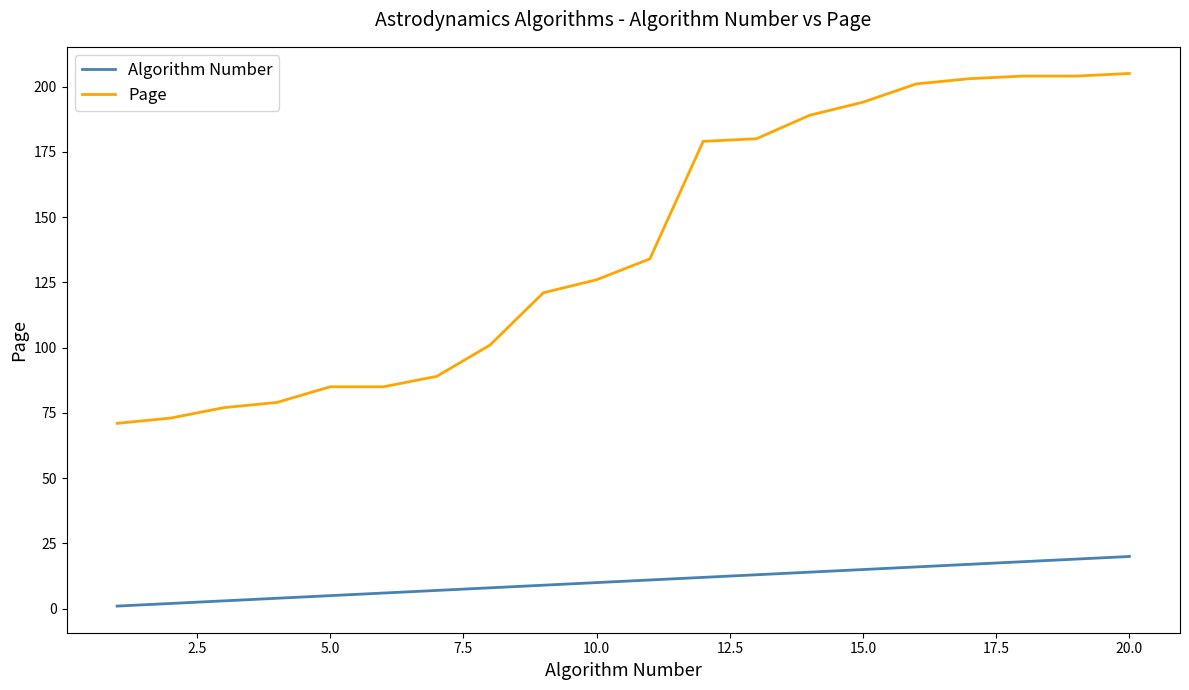

List the series in order of their peak value, lowest first.

Algorithm Number, Page